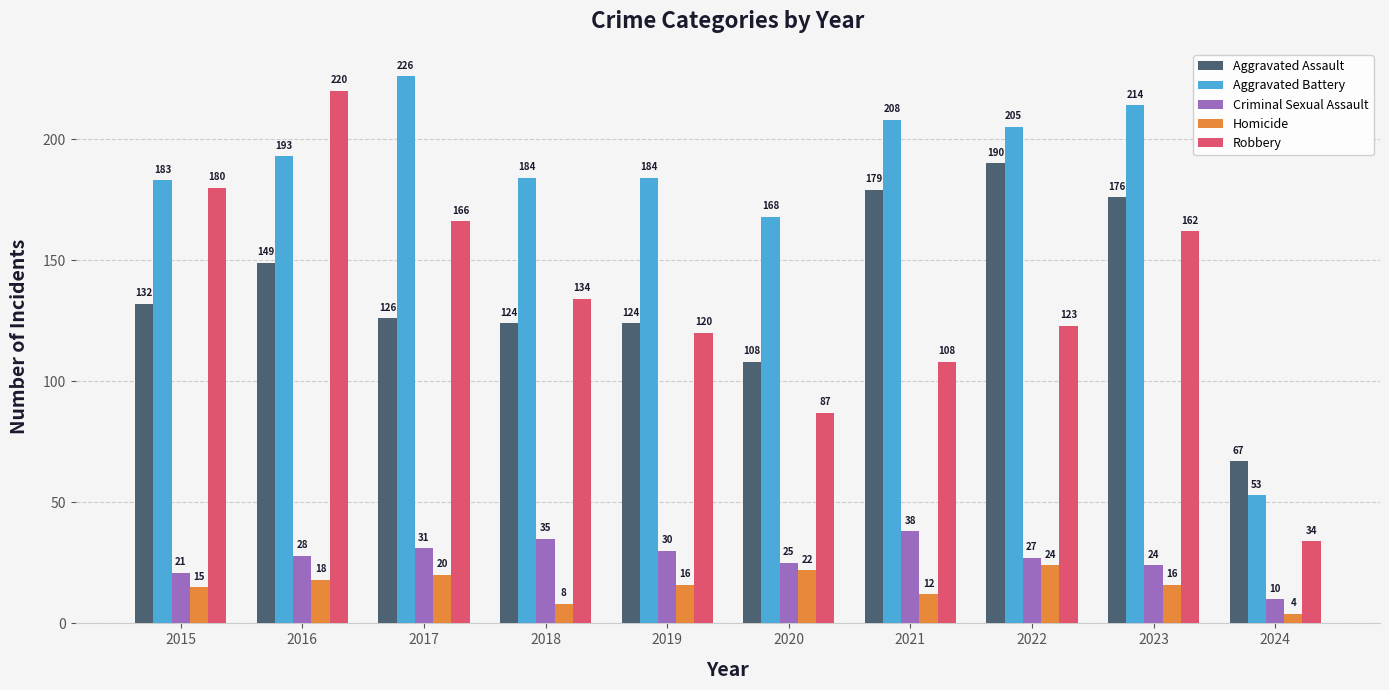

How many bars are there in total?

50